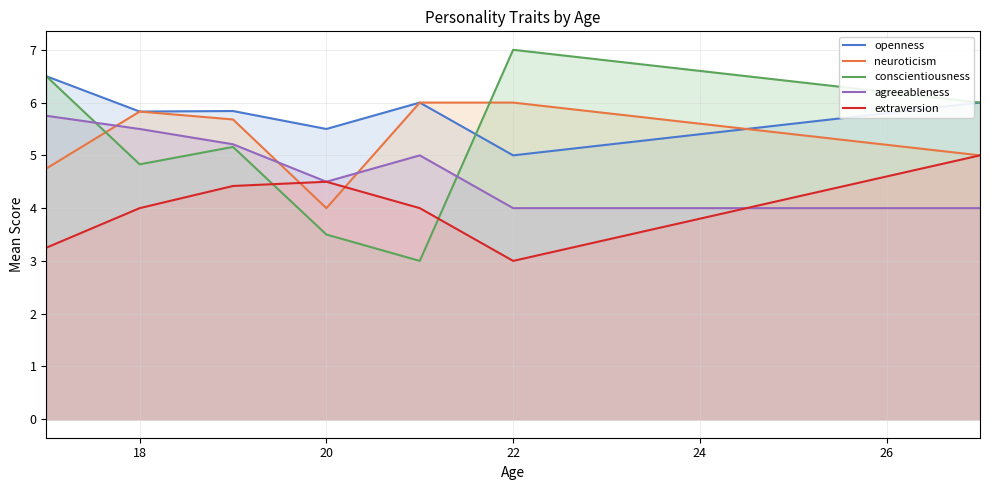

What is the difference between the conscientiousness values at 20 and 22?

3.5